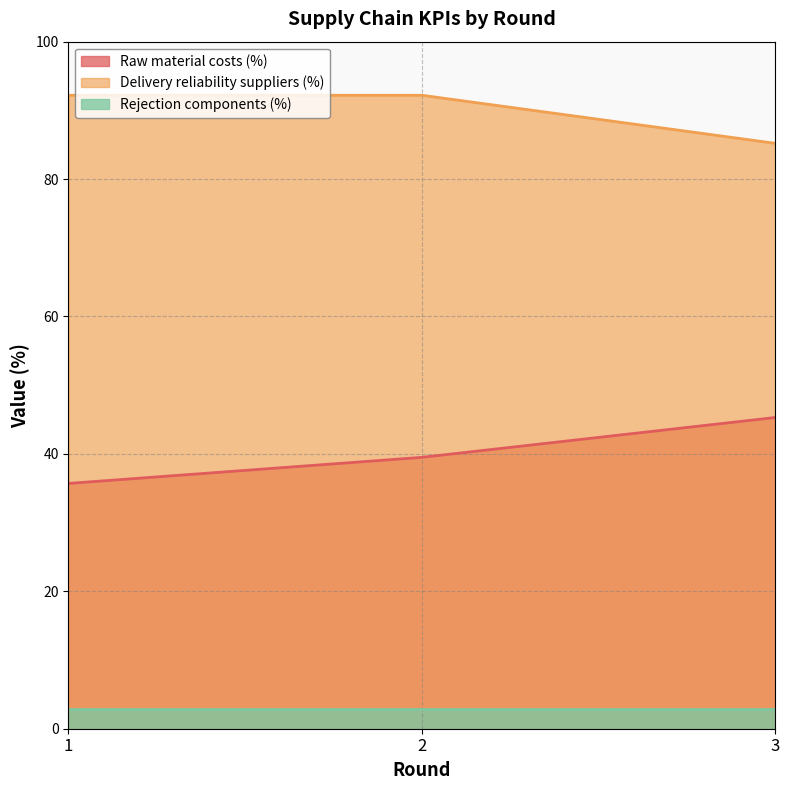

What is the sum of all Raw material costs (%) values?

120.5